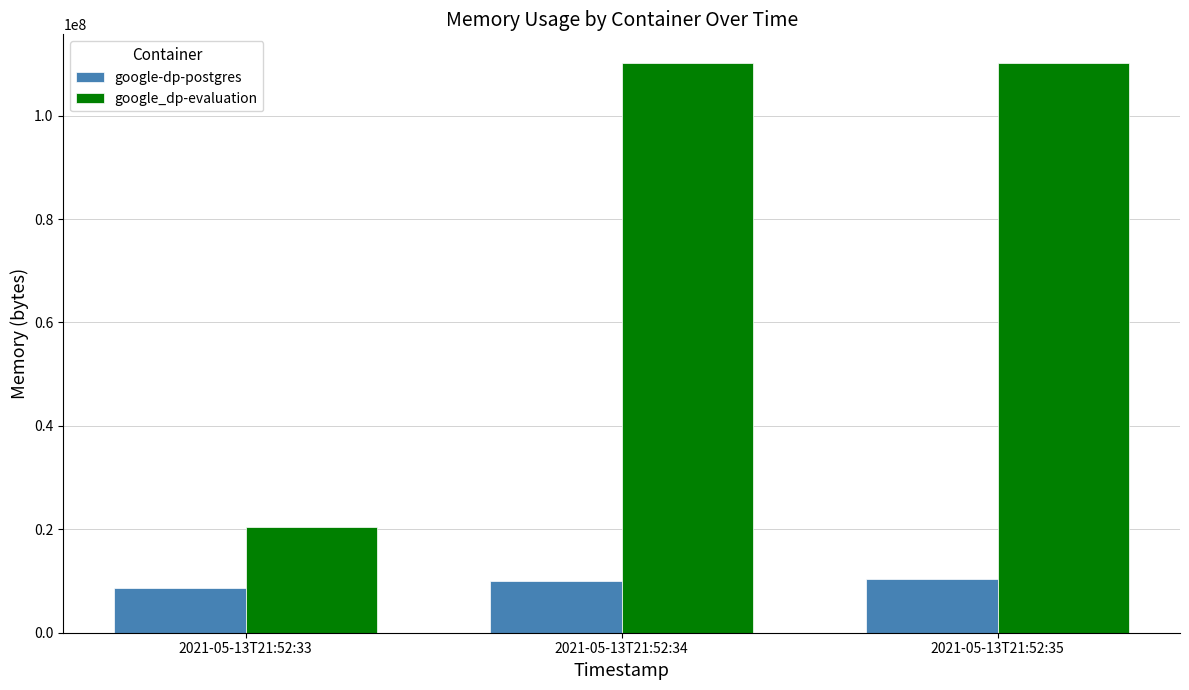

The google_dp-evaluation series shows 32388202 at 2021-05-13T21:52:33. True or false?

False